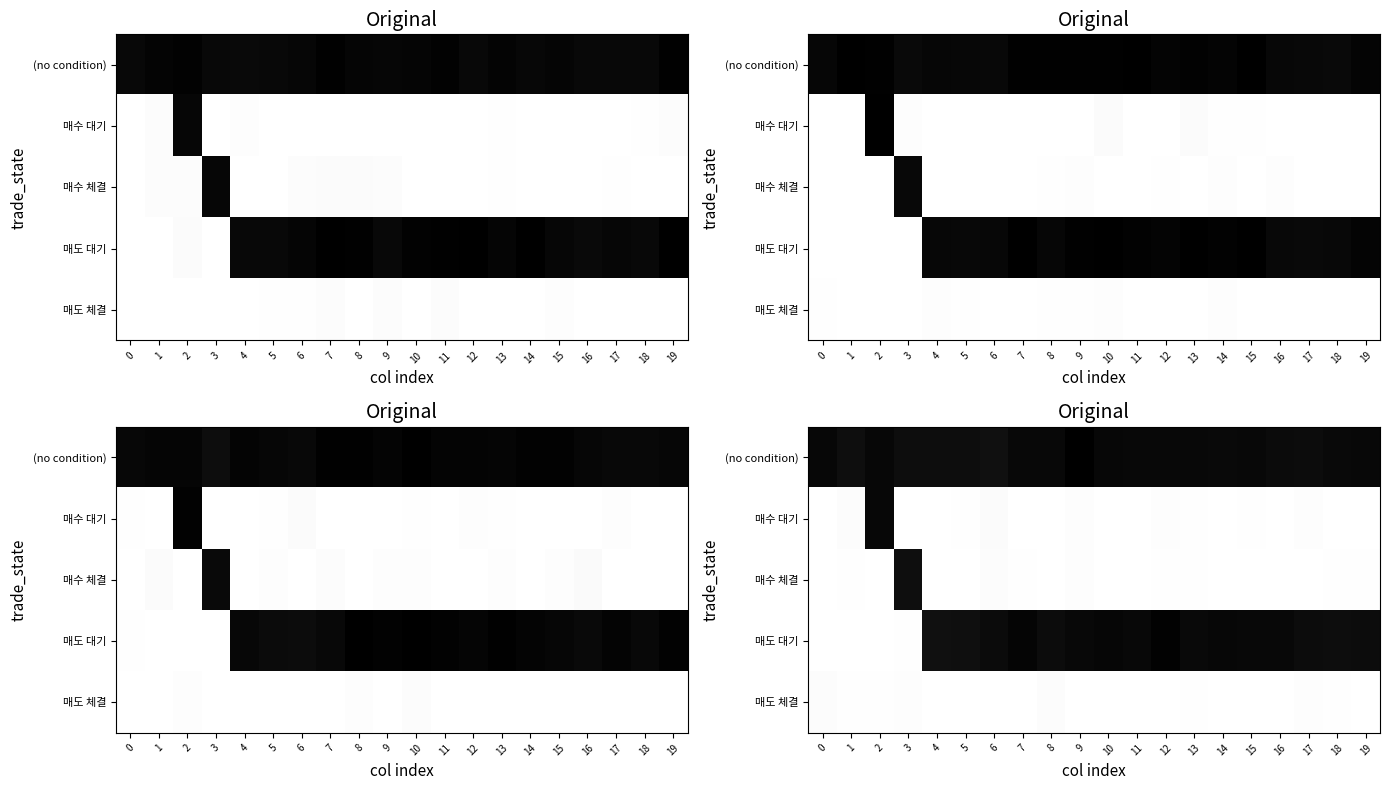

At which category is the sum across all series the highest?

9